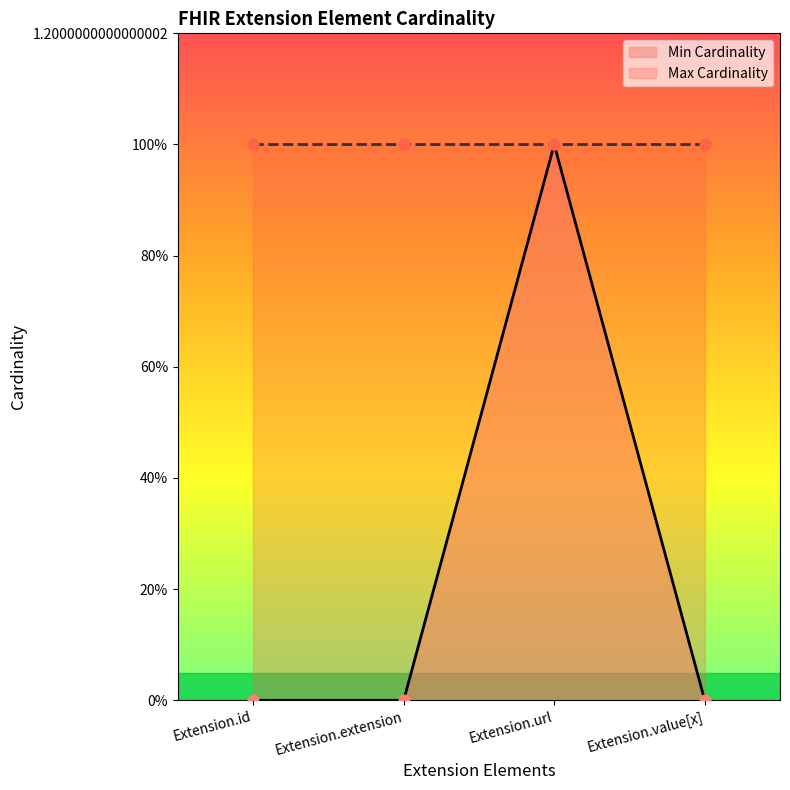

What is the change in value from Extension.id to Extension.url?

+1